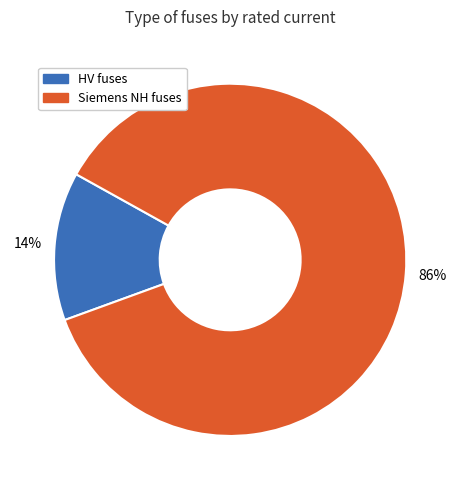

The HV fuses slice represents 14% of the pie. True or false?

True